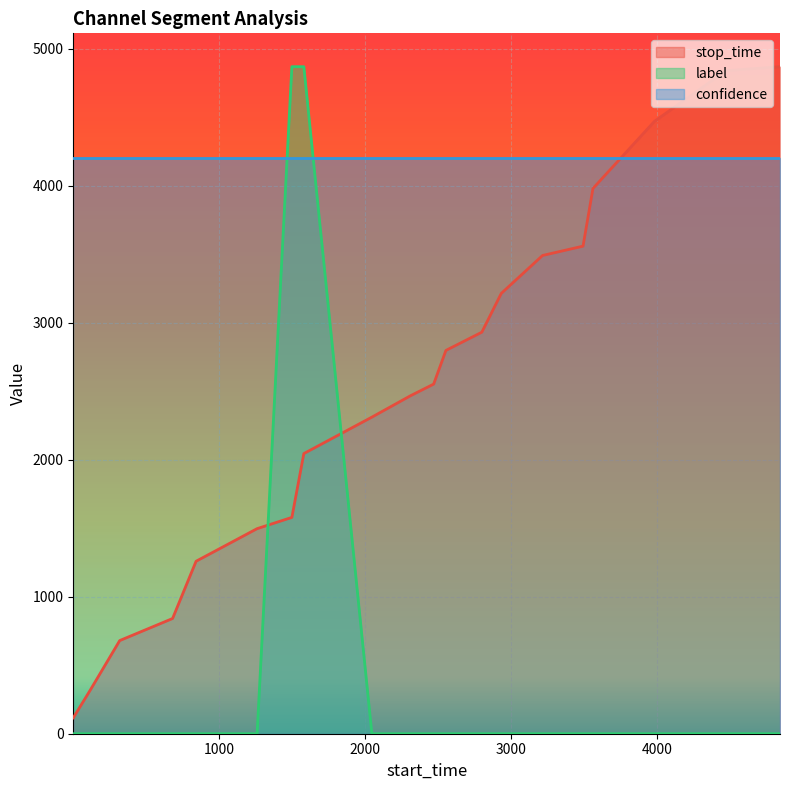

True or false: label and stop_time intersect in this chart.

True